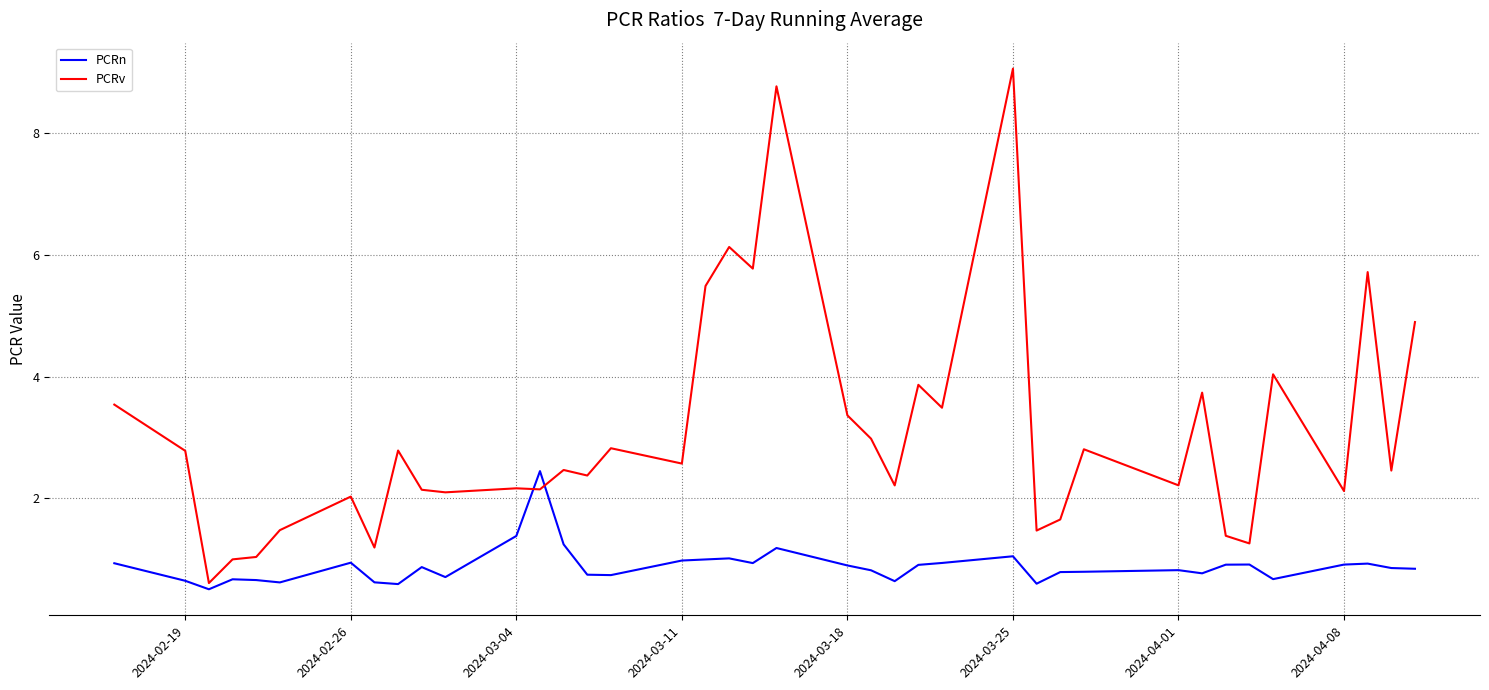

List the series in order of their peak value, highest first.

PCRv, PCRn